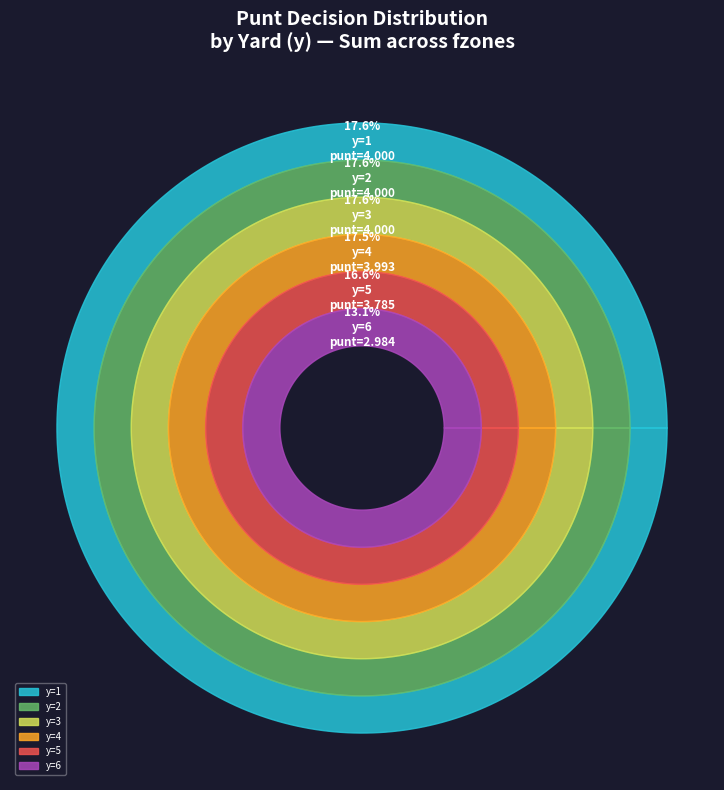

Does any single category account for the majority?

No